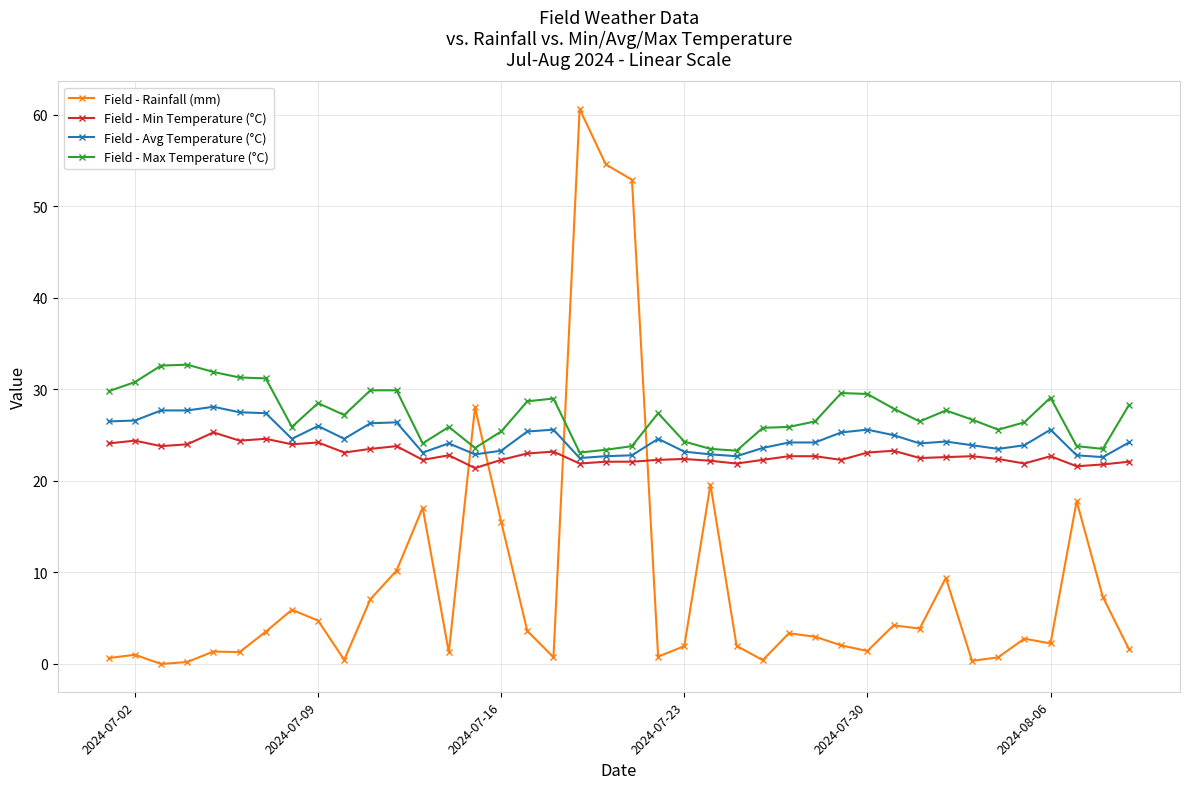

Rank the series by their maximum value, from lowest to highest.

Field - Min Temperature (°C), Field - Avg Temperature (°C), Field - Max Temperature (°C), Field - Rainfall (mm)